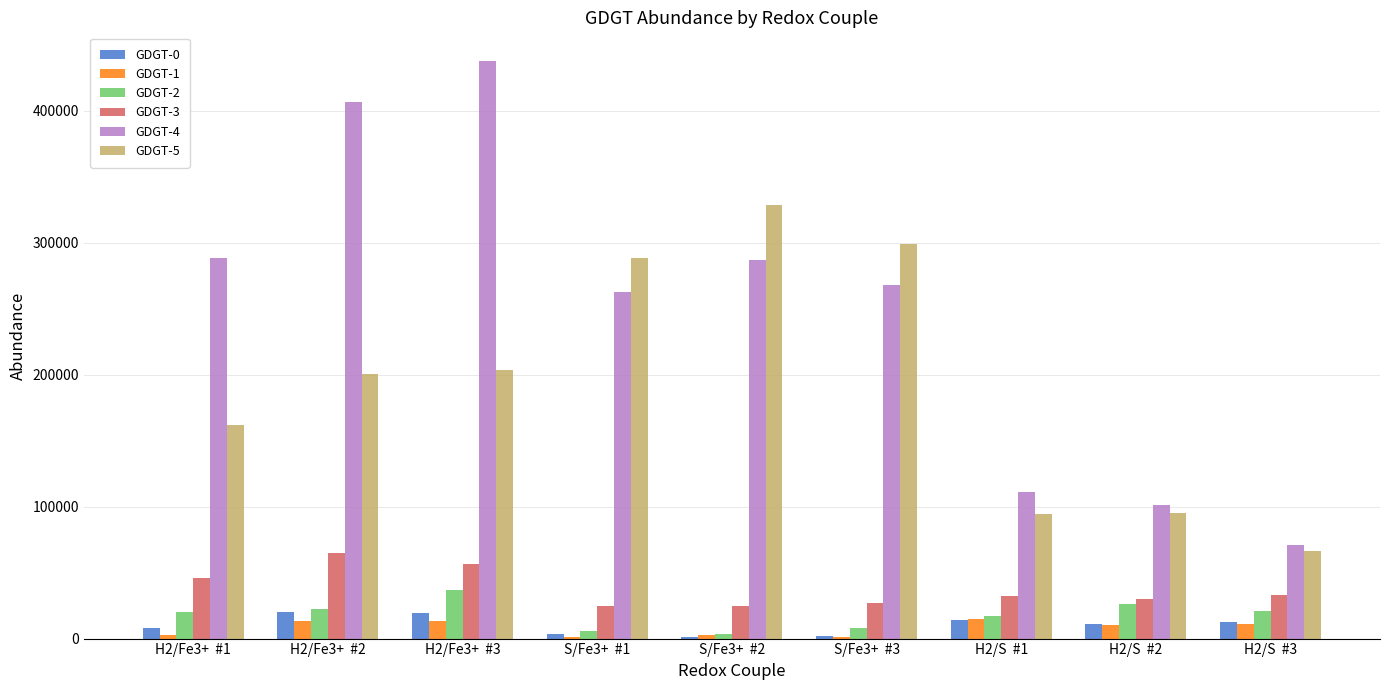

The GDGT-2 series shows 22052.0 at H2/Fe3+  #2. True or false?

True